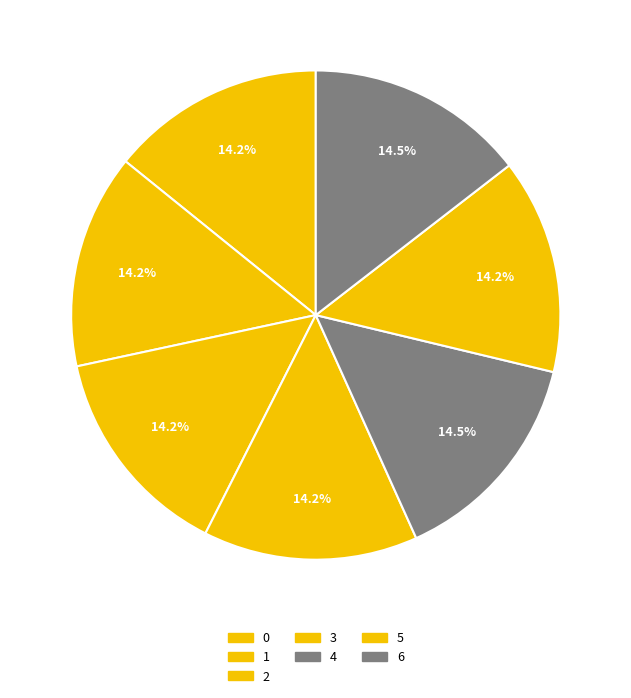

How many slices are in this pie chart?

7